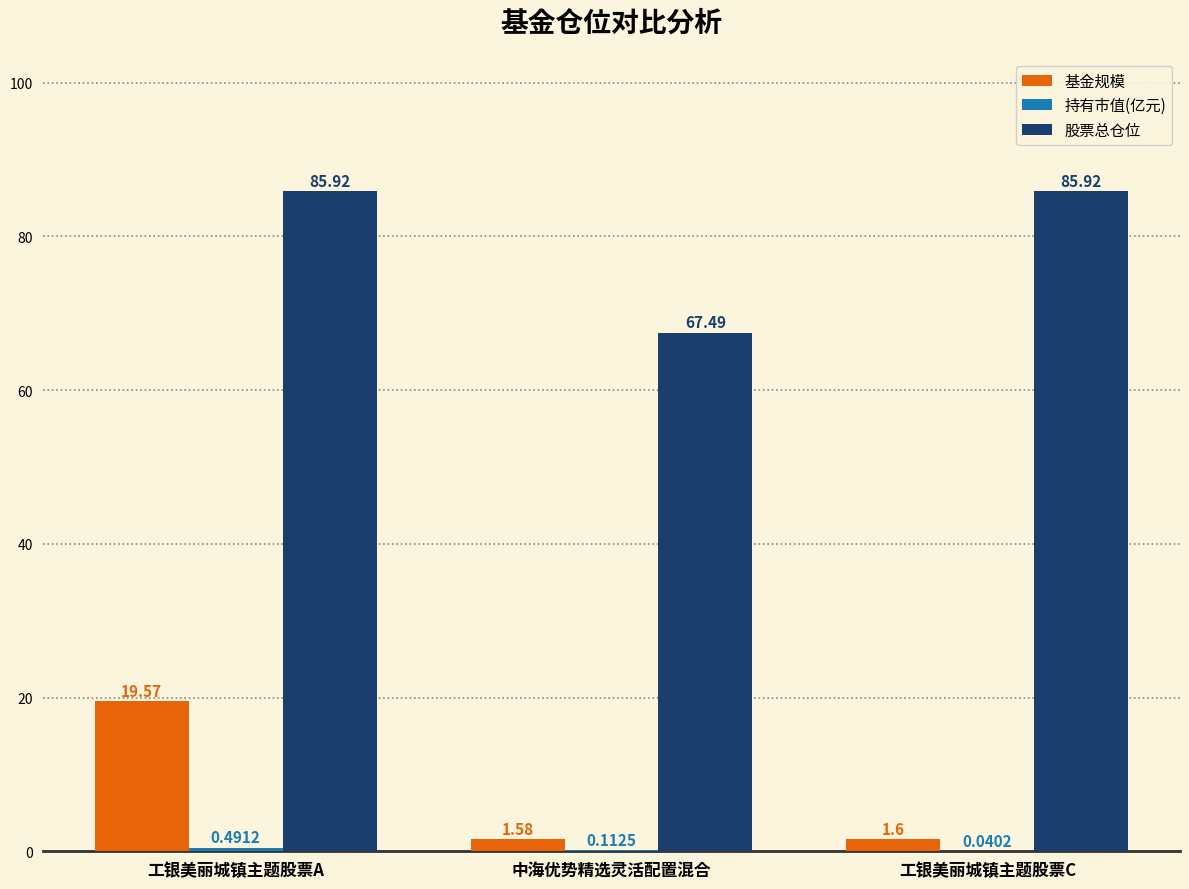

Where is 股票总仓位 nearest to the value 76?

中海优势精选灵活配置混合